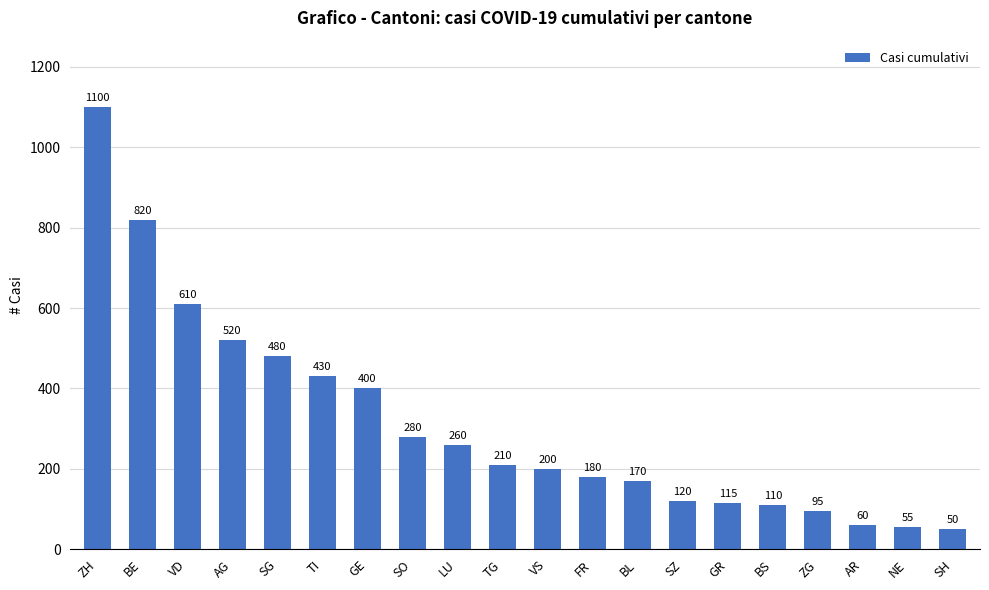

What is the average value?

313